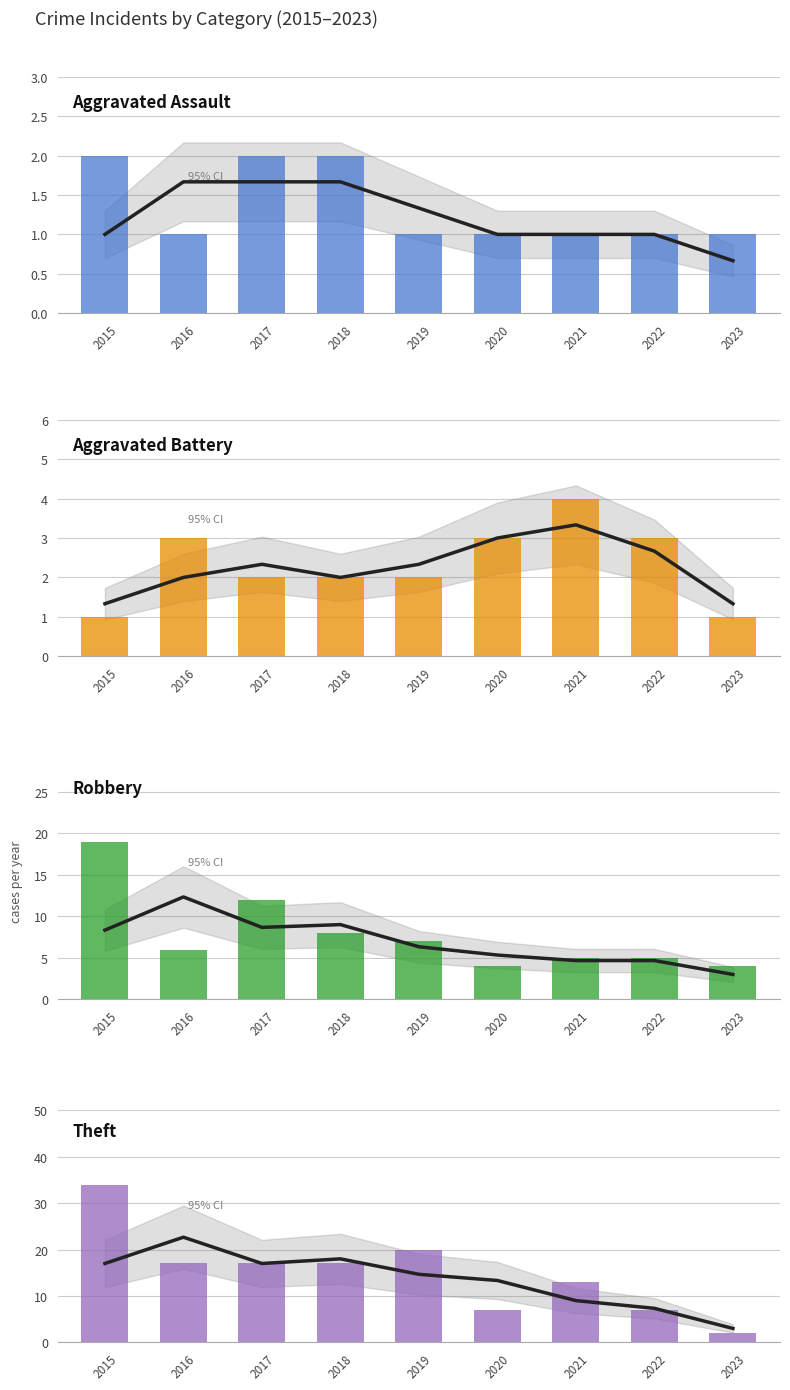

Does the chart contain stacked bars?

No